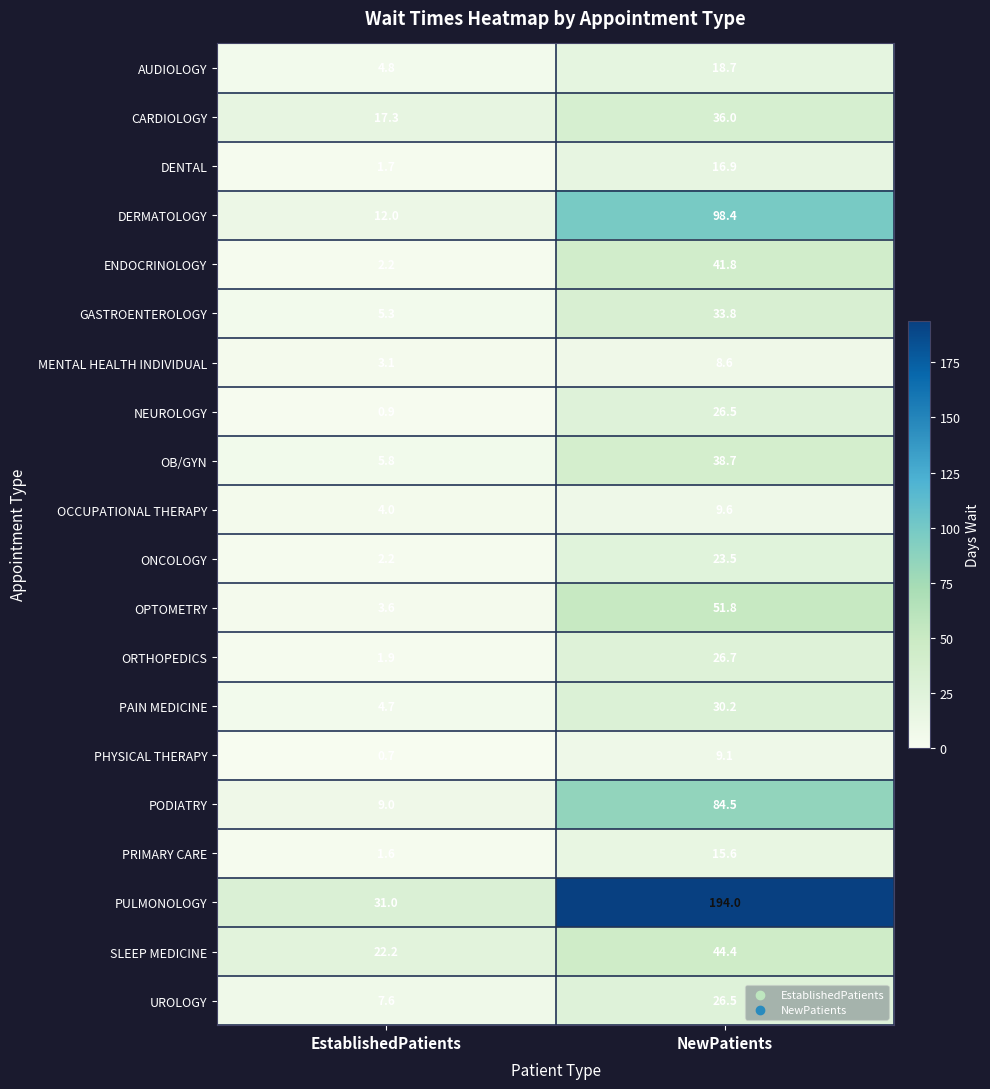

Which series has the largest total across all categories?

PULMONOLOGY